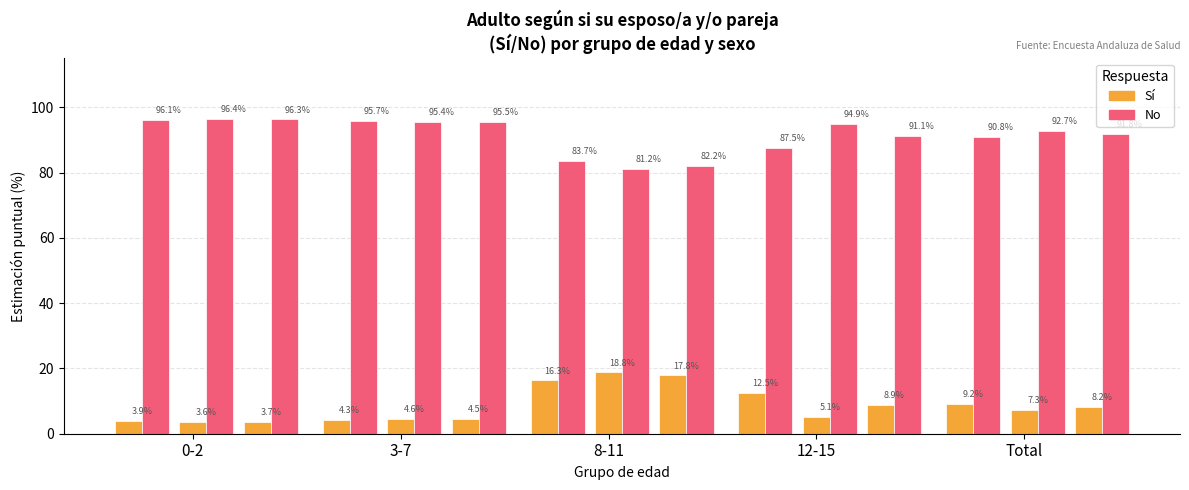

The Sí (Total) series shows 17.8 at 8-11. True or false?

True